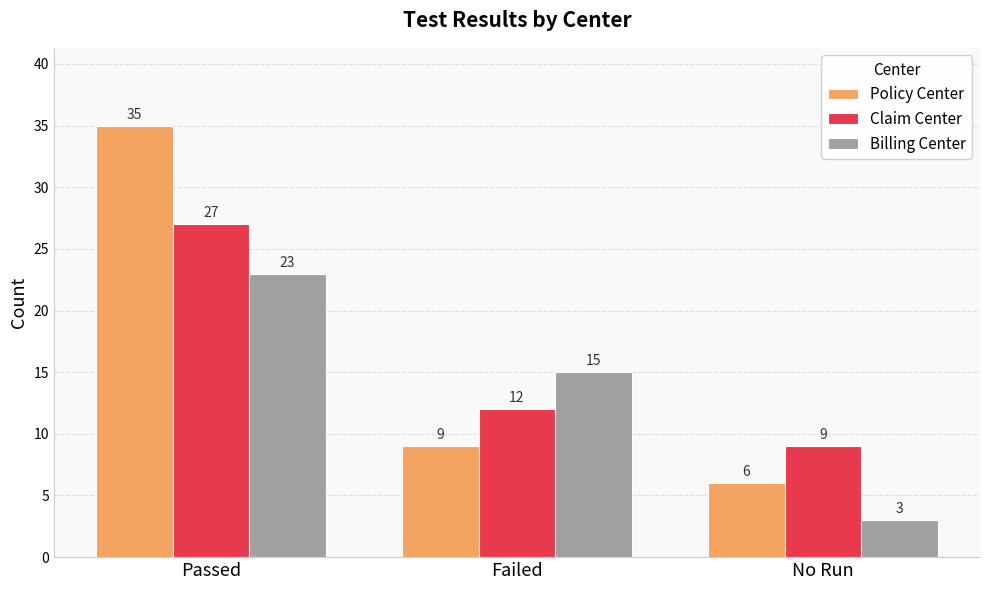

What is the value of the Claim Center bar at the 1st from the left?

27